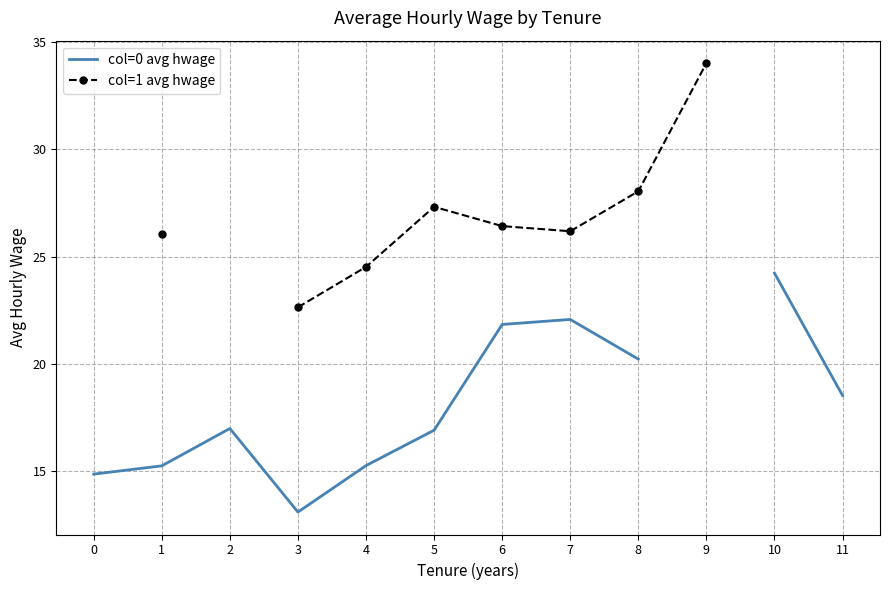

Where is the first local minimum for col=1 avg hwage?

7